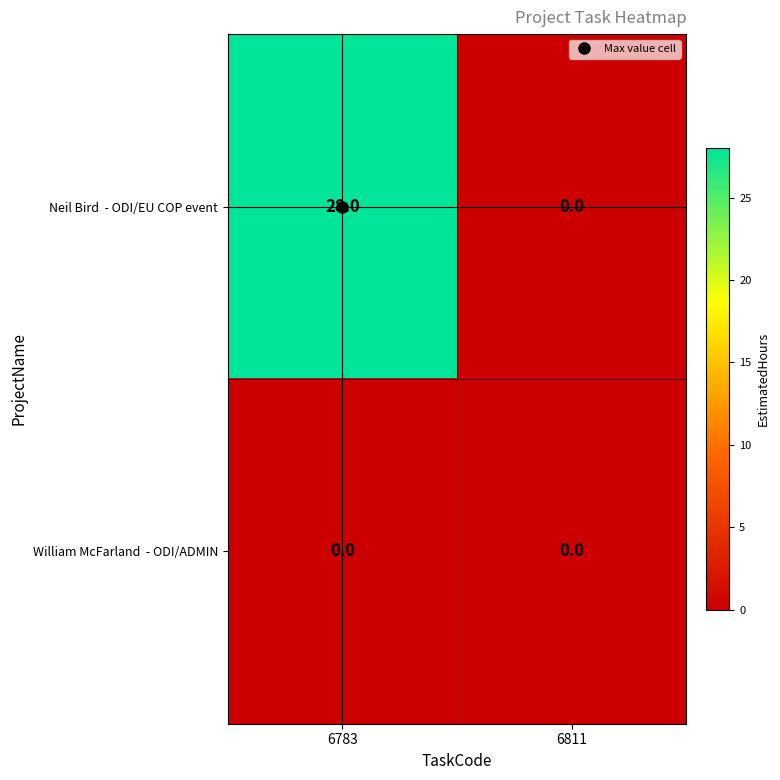

What is the difference between the highest and lowest values at 6783?

28